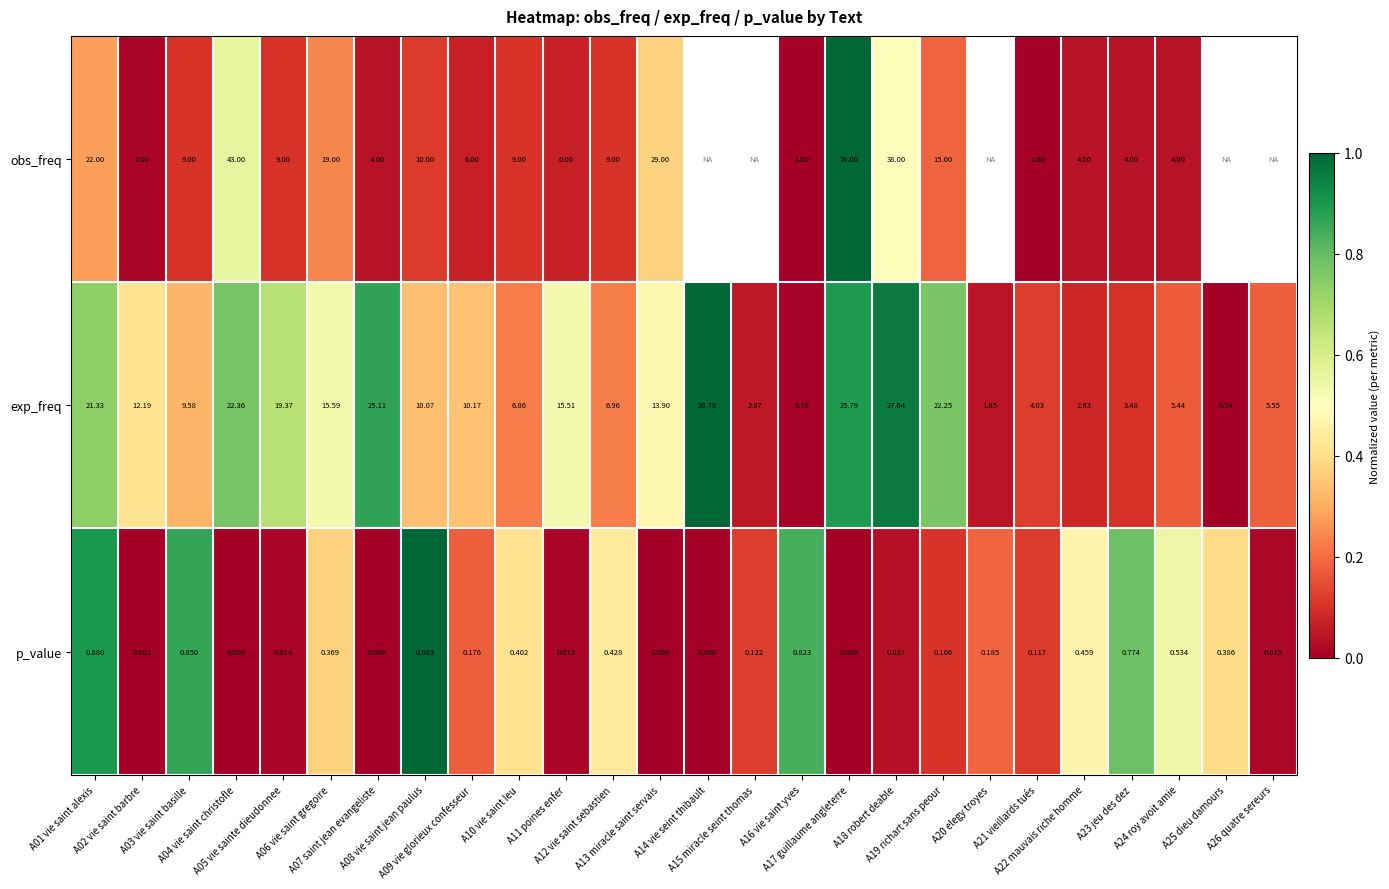

How many values in the exp_freq series are below 10?

12